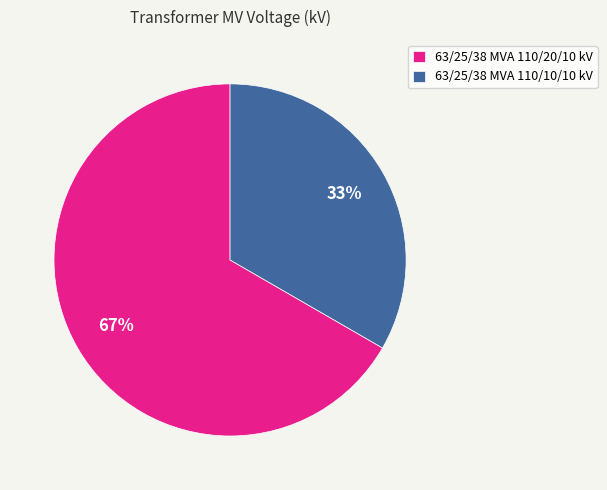

How many slices are in this pie chart?

2